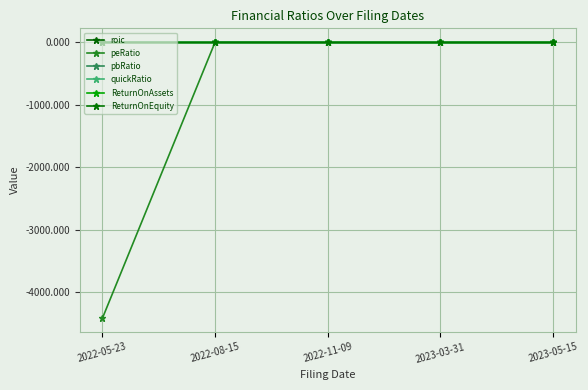

True or false: ReturnOnAssets has more than 0 points higher than both neighbors.

False